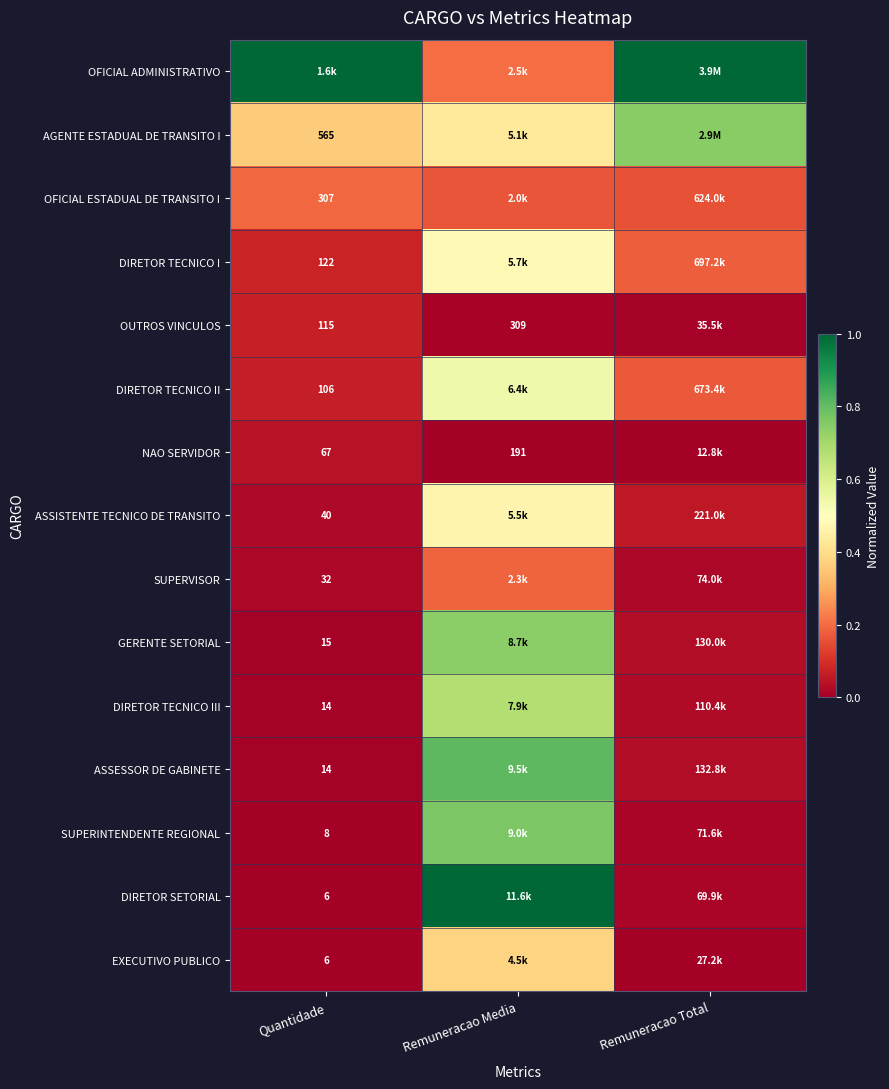

Is the value of GERENTE SETORIAL at Quantidade greater than the value of ASSESSOR DE GABINETE at Quantidade?

Yes